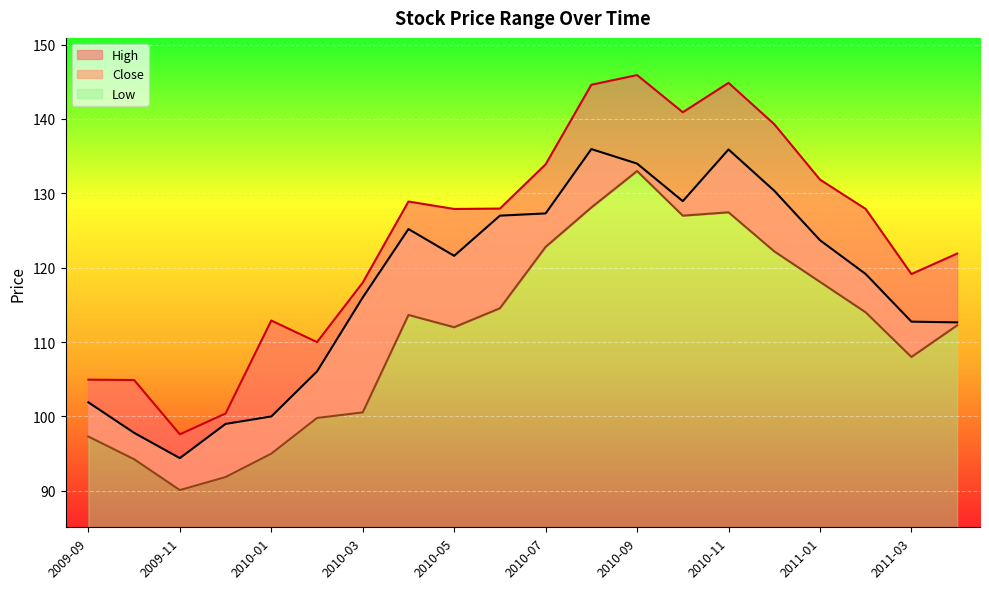

Between 2009-12 and 2011-03, which series saw the biggest shift?

High